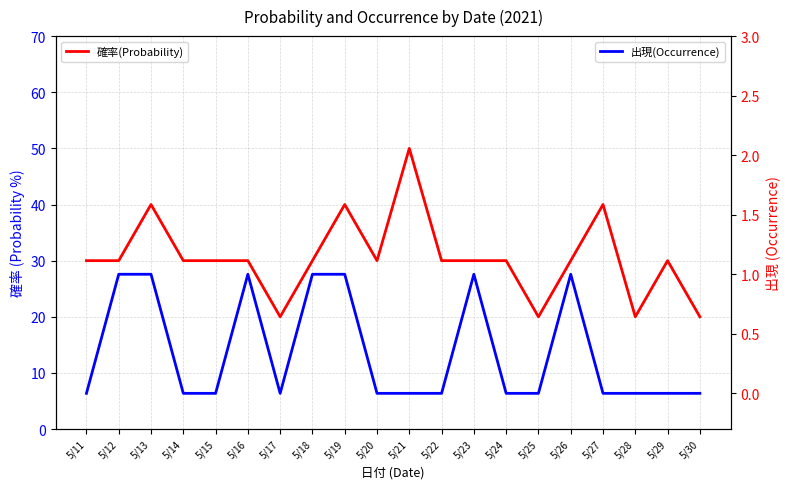

Rank the series at 5/25 from highest to lowest value.

確率(Probability), 出現(Occurrence)